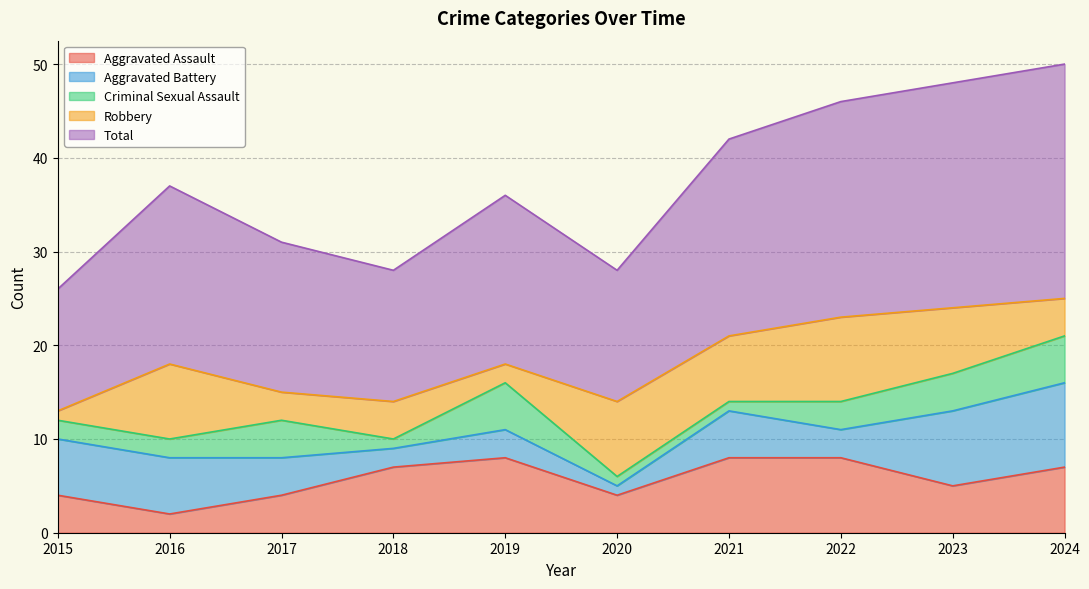

Is it true that Aggravated Assault equals 7 at 2018?

True